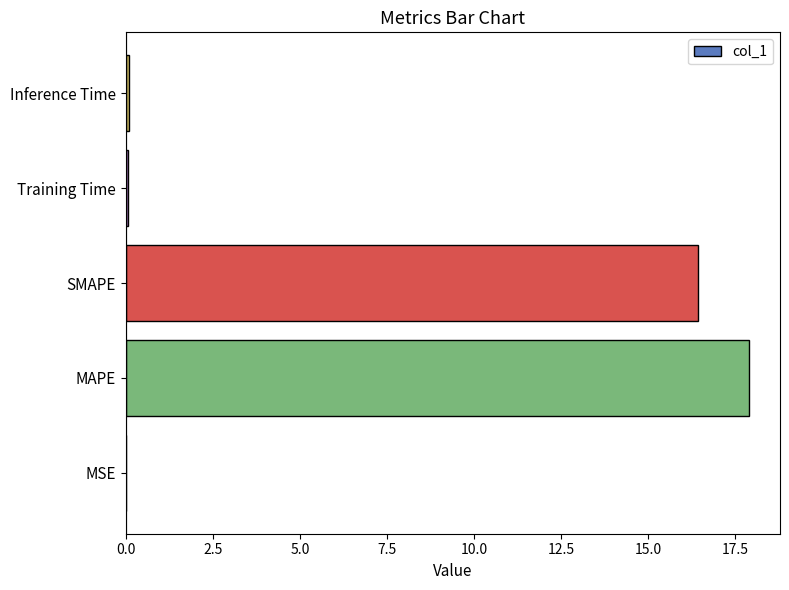

Which has a higher value, MAPE or Inference Time?

MAPE